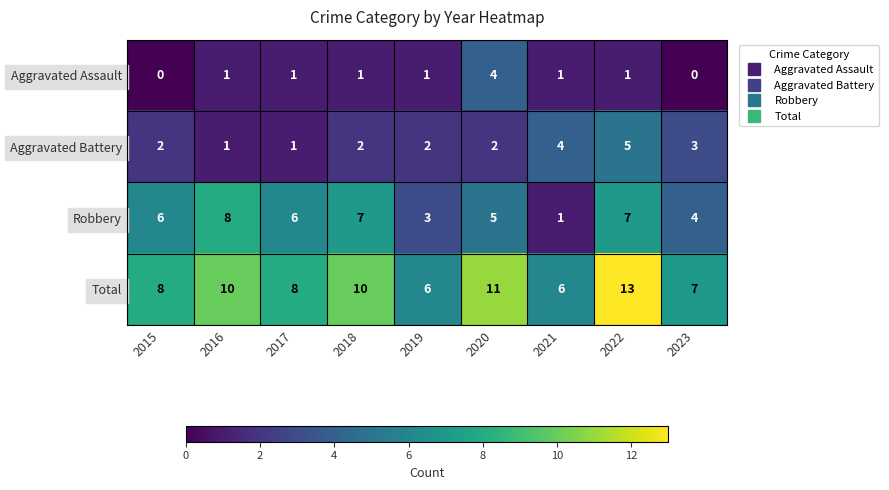

What is the total value across all series at 2017?

16